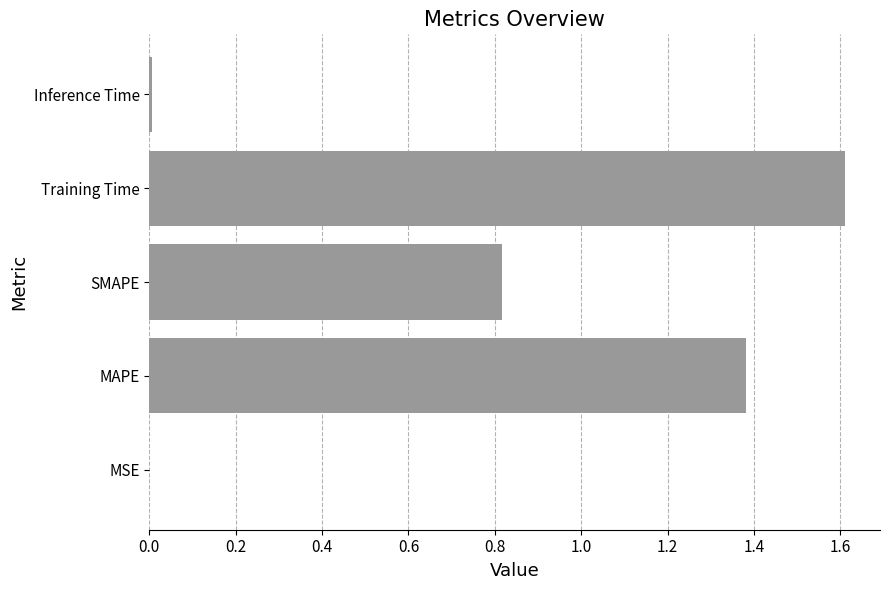

What is the change in value from SMAPE to Training Time?

+0.8